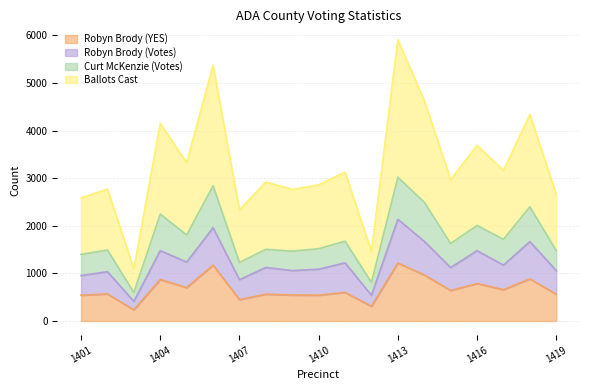

Which series has the largest total across all categories?

Ballots Cast